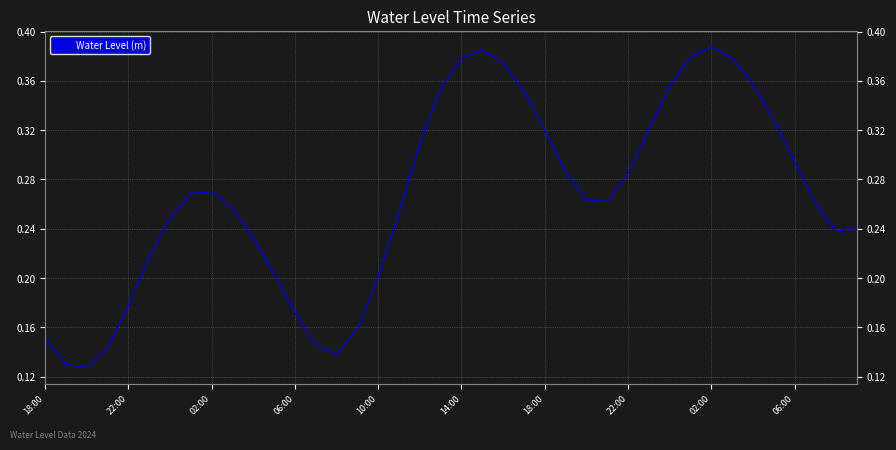

What is the value of the 31st point from the left?

0.4